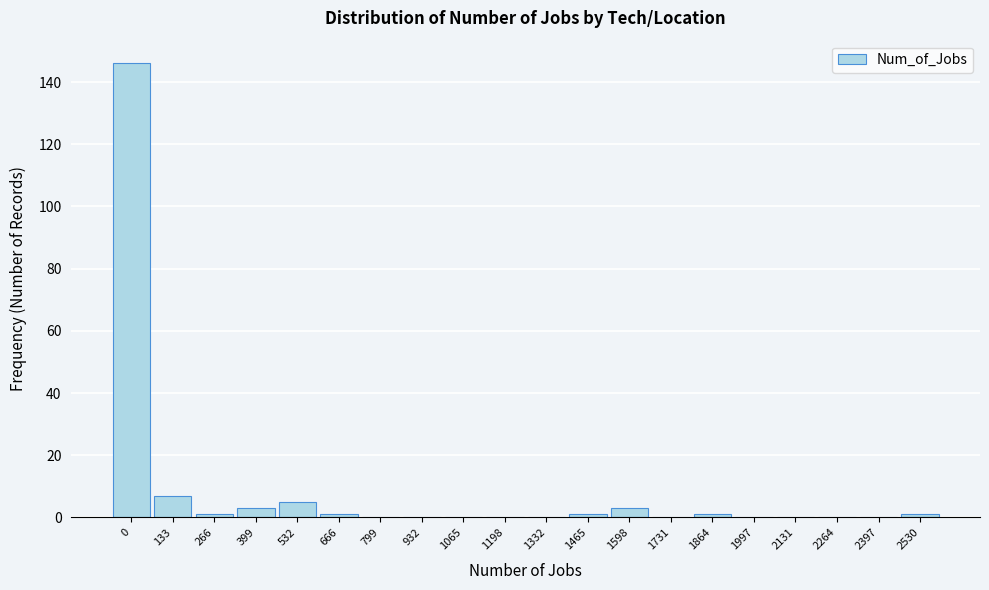

Reading left to right, transcribe all the data shown in this chart.

0=146	133=7	266=1	399=3	532=5	666=1	799=0	932=0	1065=0	1198=0	1332=0	1465=1	1598=3	1731=0	1864=1	1997=0	2131=0	2264=0	2397=0	2530=1